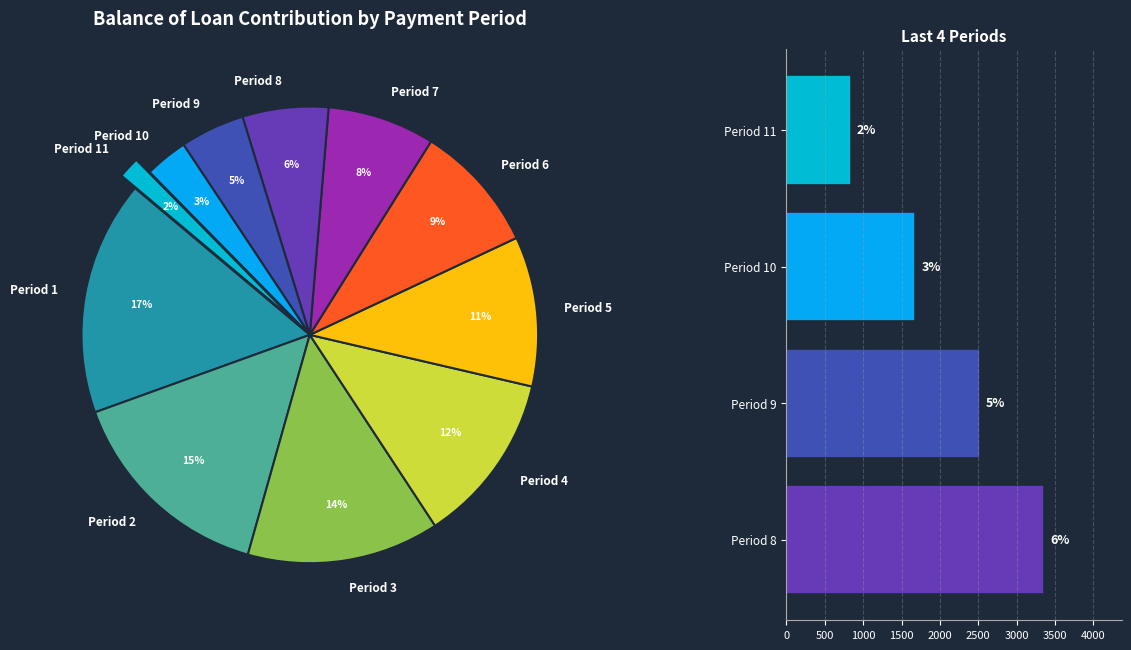

Do 2 and 8 together represent more than half of the pie?

No